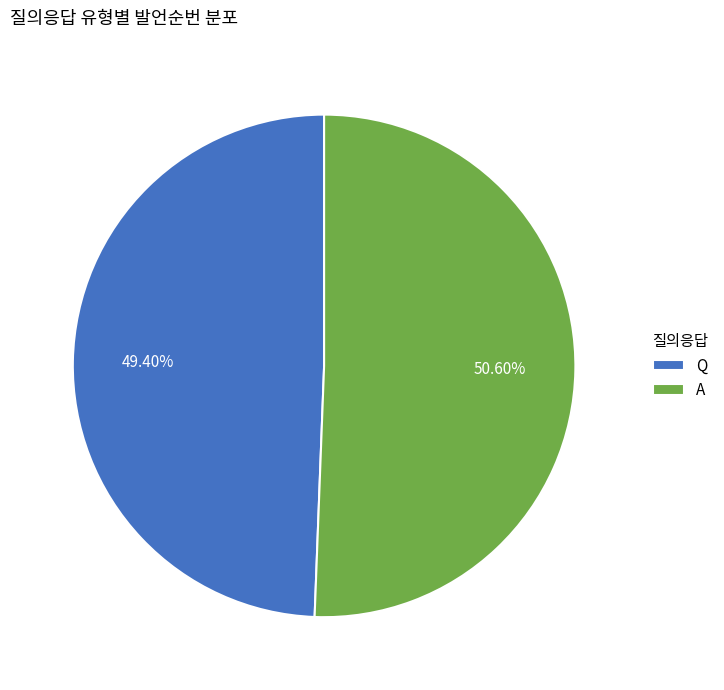

Which category has the biggest portion of the pie?

A